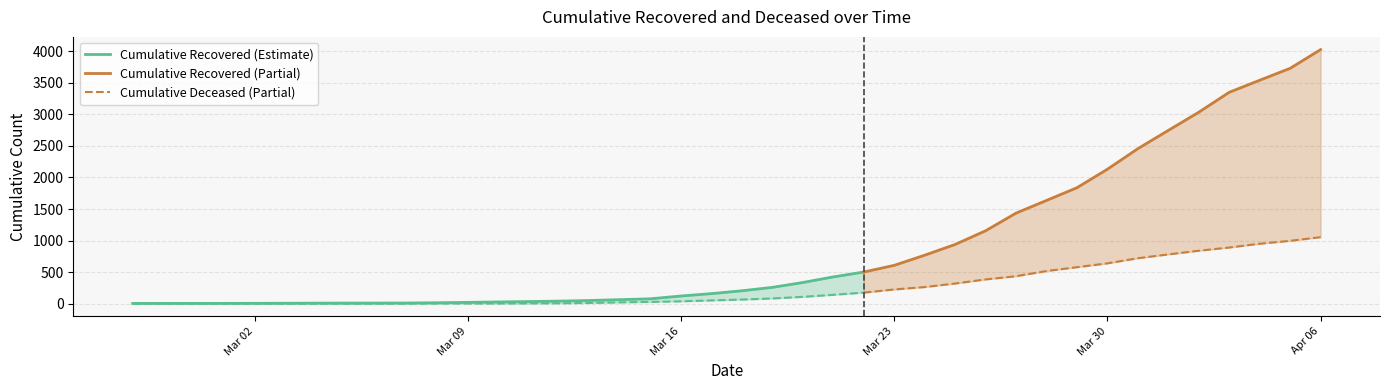

Where does the cumulative_recovered series first go above 204?

2020-03-19